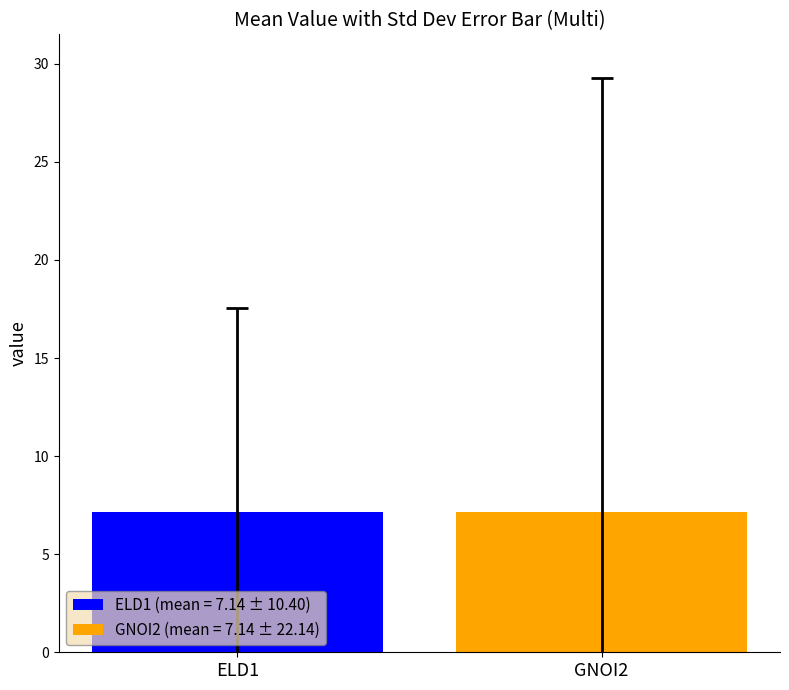

Which series has the widest spread of values?

ELD1 (mean = 7.14 ± 10.40)